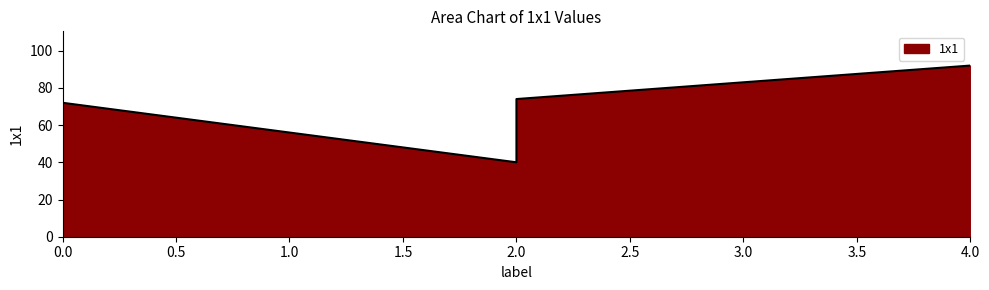

Reading left to right, transcribe all the data shown in this chart.

0=72	2=40	2=74	4=92